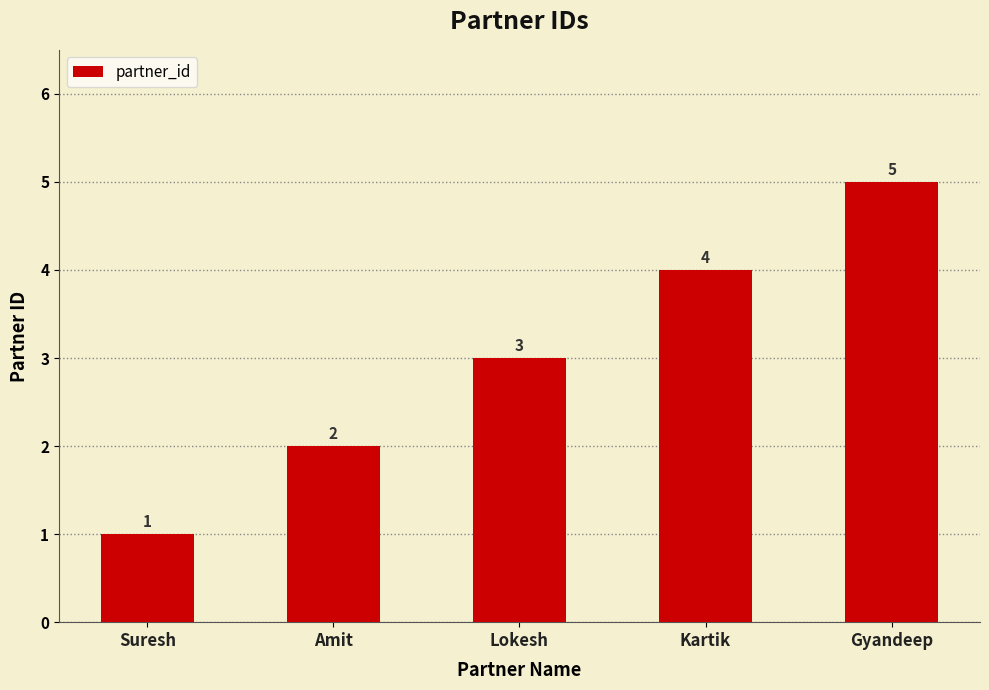

What is the average value?

3